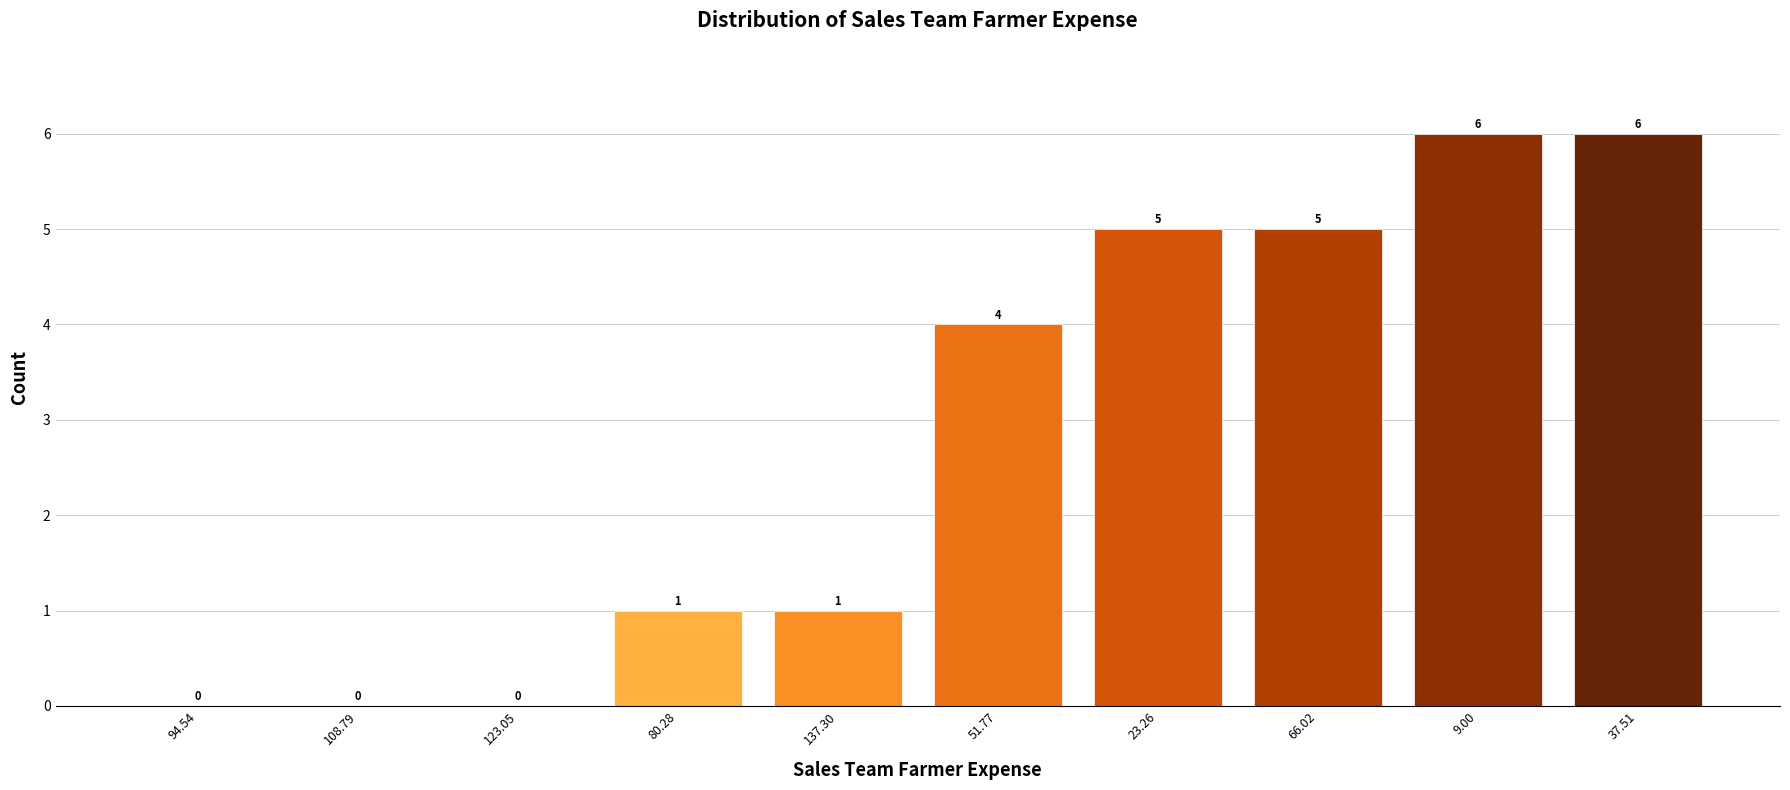

Reading left to right, what are all the values shown in this chart?

94.54=0	108.79=0	123.05=0	80.28=1	137.30=1	51.77=4	23.26=5	66.02=5	9.00=6	37.51=6